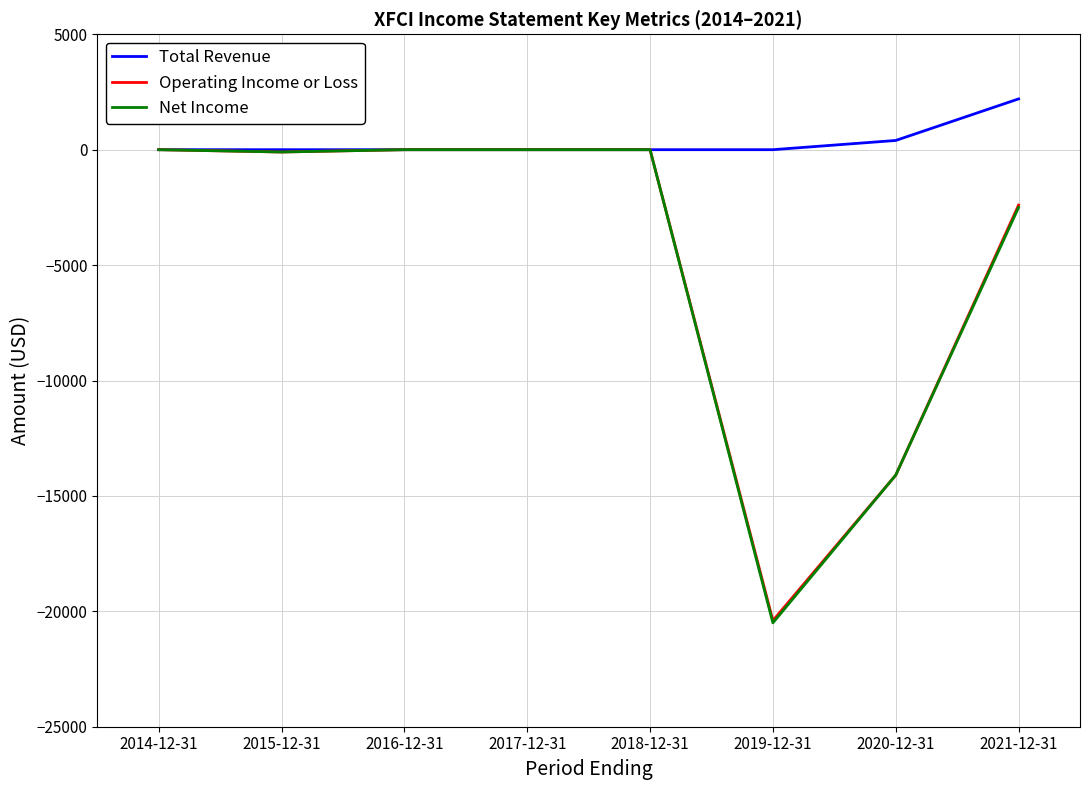

At which label is Net Income closest to -10250?

2020-12-31